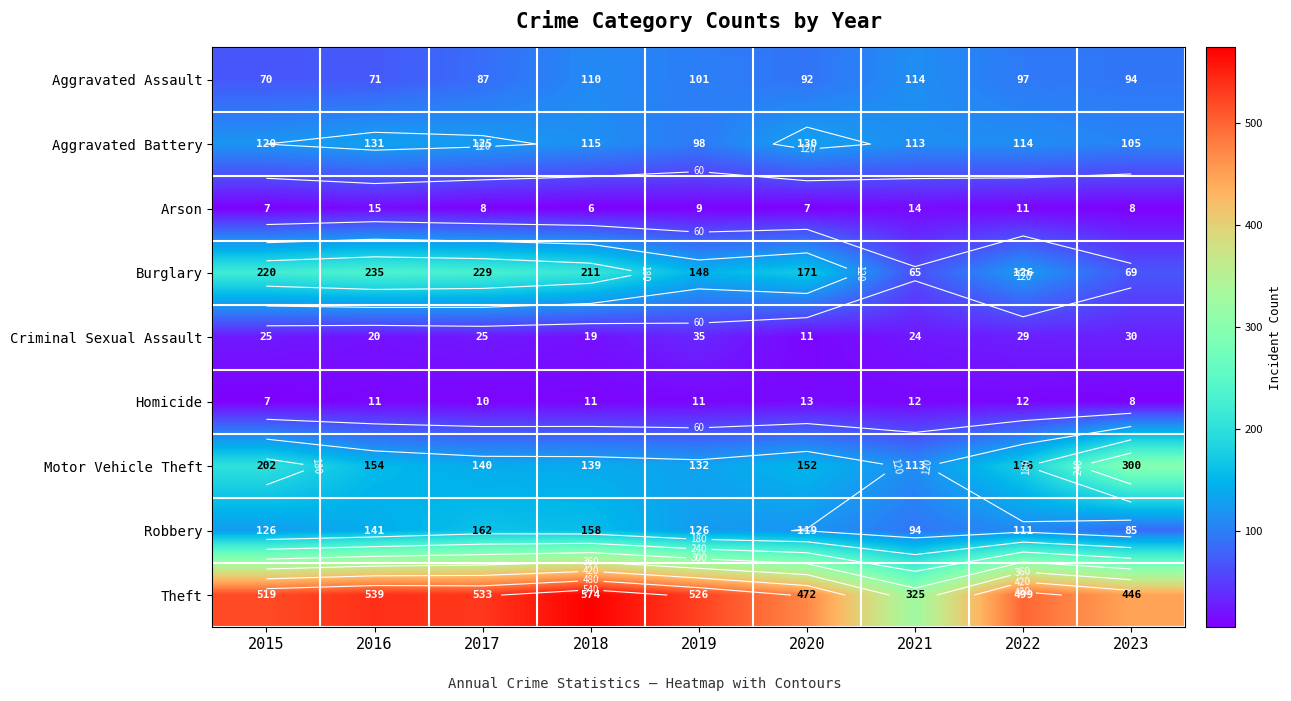

At which label does Motor Vehicle Theft reach its minimum?

2021